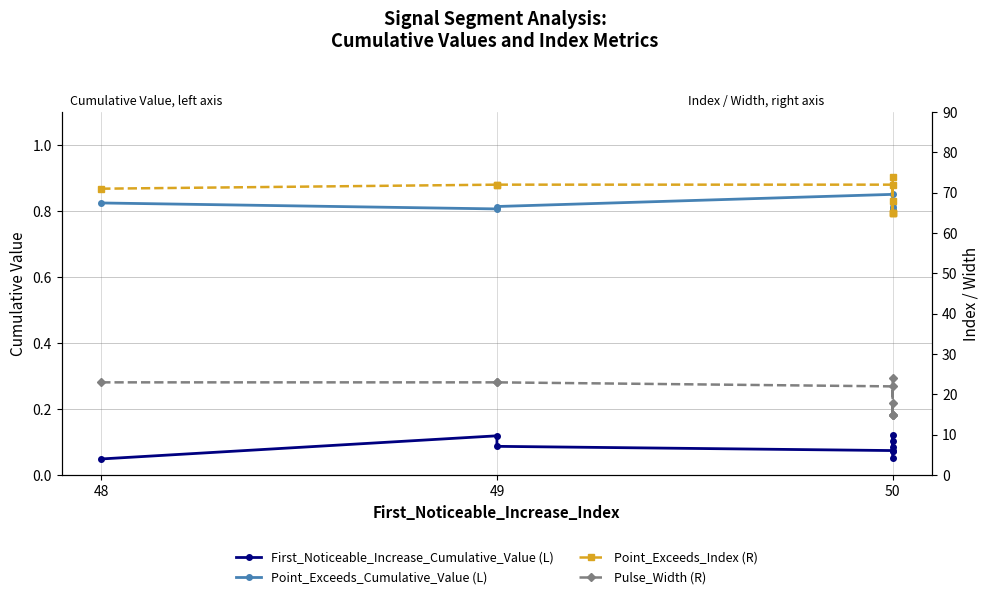

What is the approximate value of Point_Exceeds_Cumulative_Value (L) at 50?

0.9